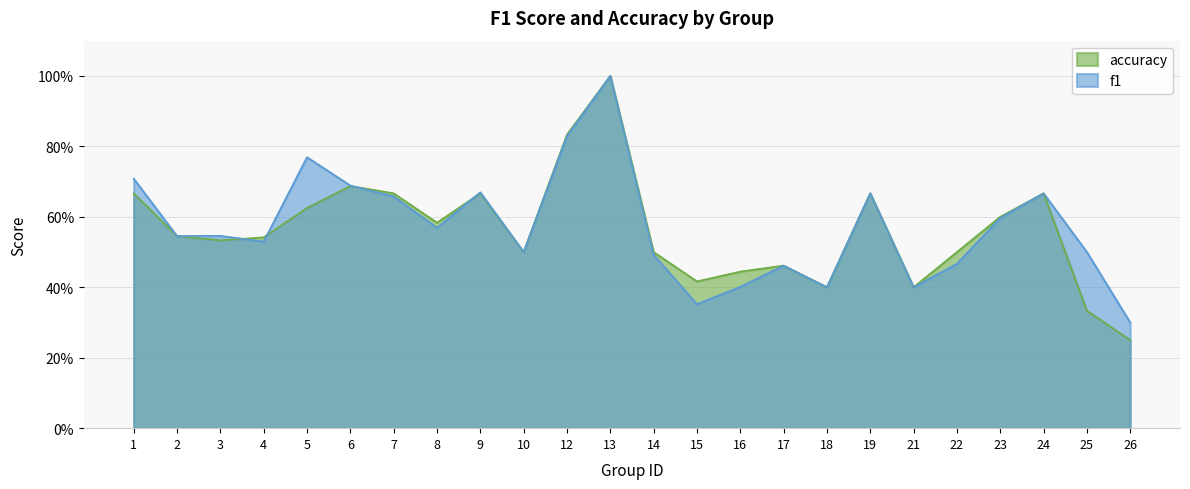

At 24, list the series in order from largest to smallest.

f1, accuracy